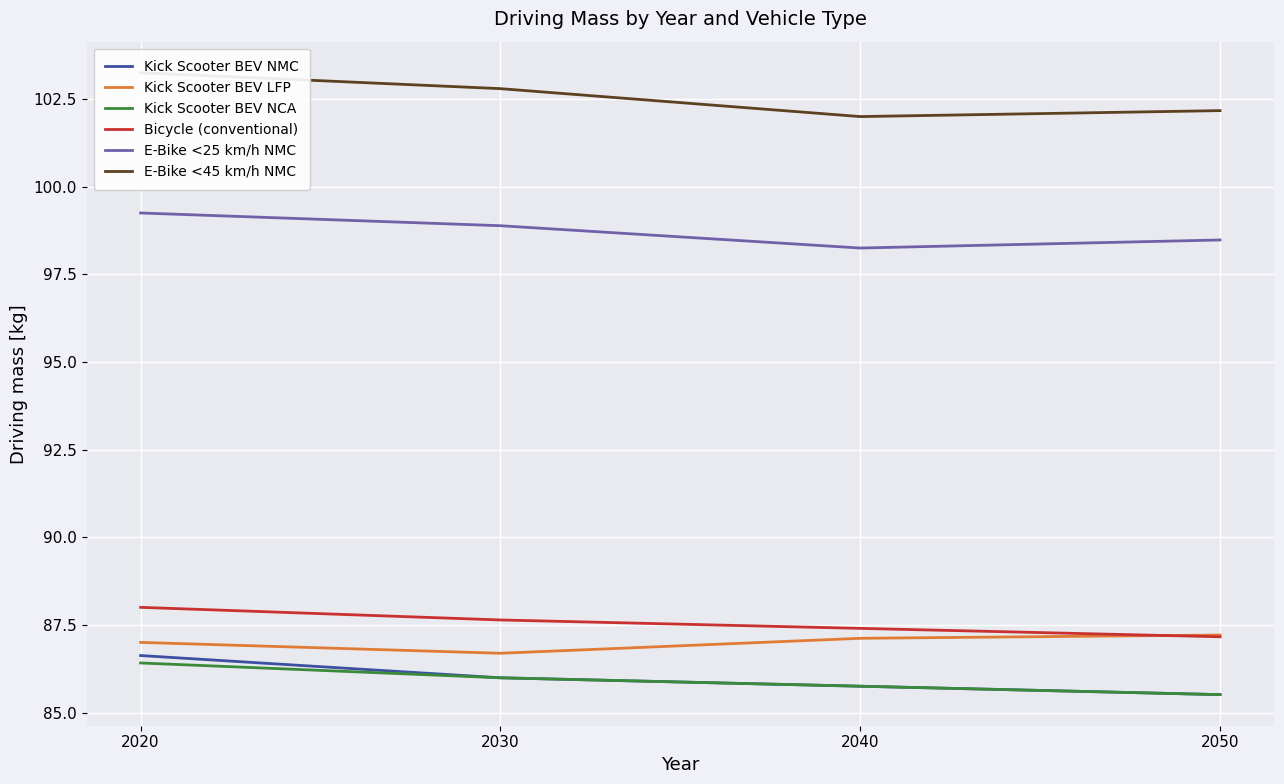

What is the difference between the Bicycle (conventional) values at 2030 and 2050?

0.5